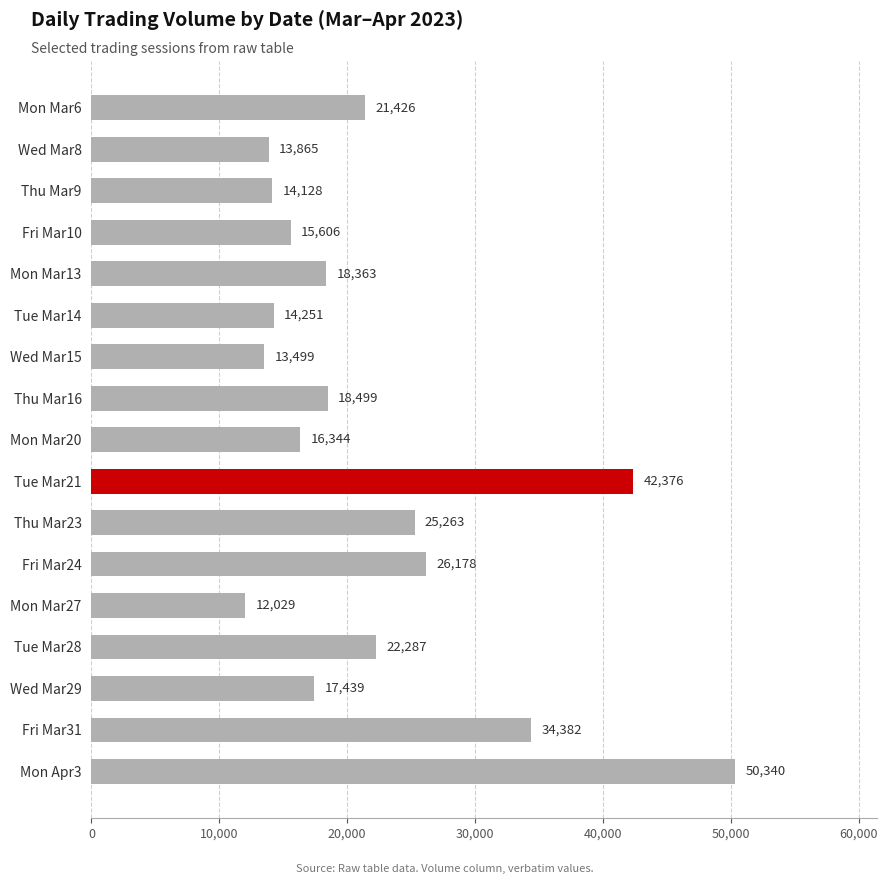

Reading top to bottom, extract all data points from this chart.

Mon Mar6=21426	Wed Mar8=13865	Thu Mar9=14128	Fri Mar10=15606	Mon Mar13=18363	Tue Mar14=14251	Wed Mar15=13499	Thu Mar16=18499	Mon Mar20=16344	Tue Mar21=42376	Thu Mar23=25263	Fri Mar24=26178	Mon Mar27=12029	Tue Mar28=22287	Wed Mar29=17439	Fri Mar31=34382	Mon Apr3=50340